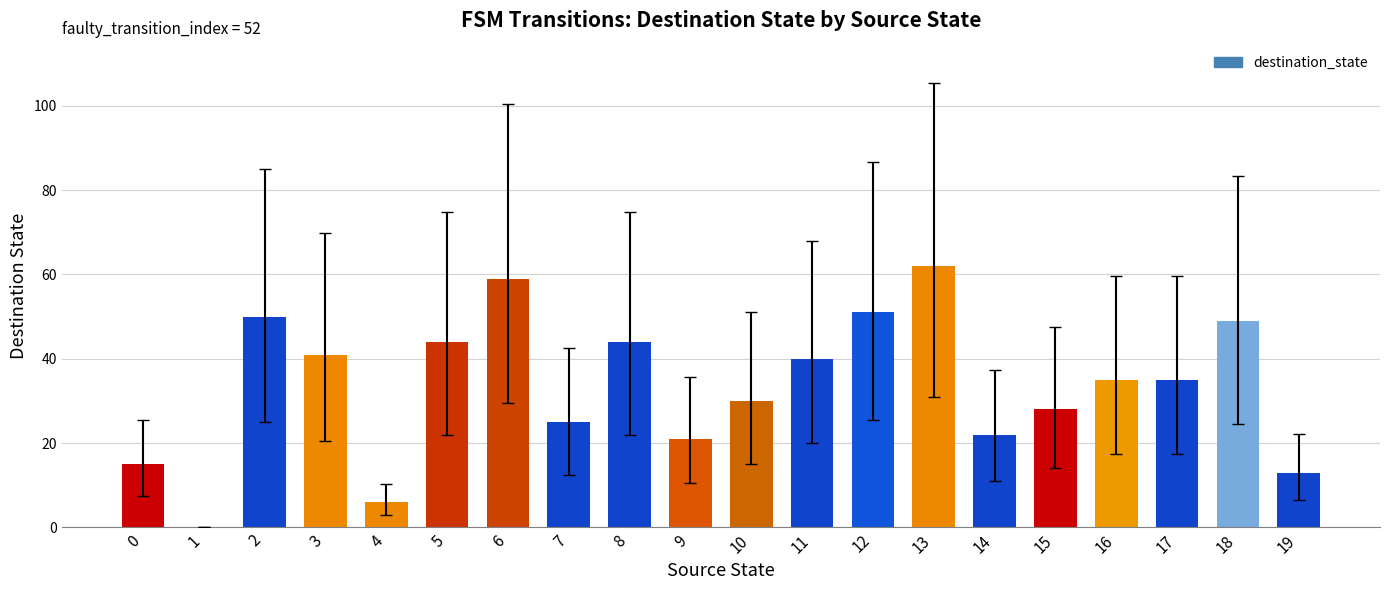

What is the difference between the values at 18 and 9?

28